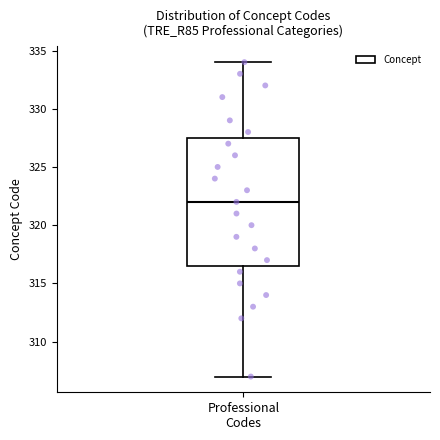

Transcribe this box plot: give where the median line is, the range the box spans, and where the two whiskers end, as read against the y-axis. The values are not printed on the chart, so give them approximately, as read against the axis.

median 322.0, box 316.5 to 327.5, whiskers 307.0 to 334.0